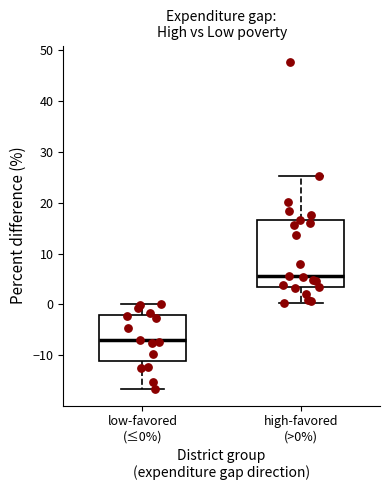

Reading left to right, read every box against the y-axis: the position of its median line, the range the box covers, and the ends of its whiskers. The values are not printed on the chart, so give them approximately, as read against the axis.

low-favored (≤0%): median -7, box -11 to -2, whiskers -17 to 0
high-favored (>0%): median 6, box 4 to 17, whiskers 0 to 25